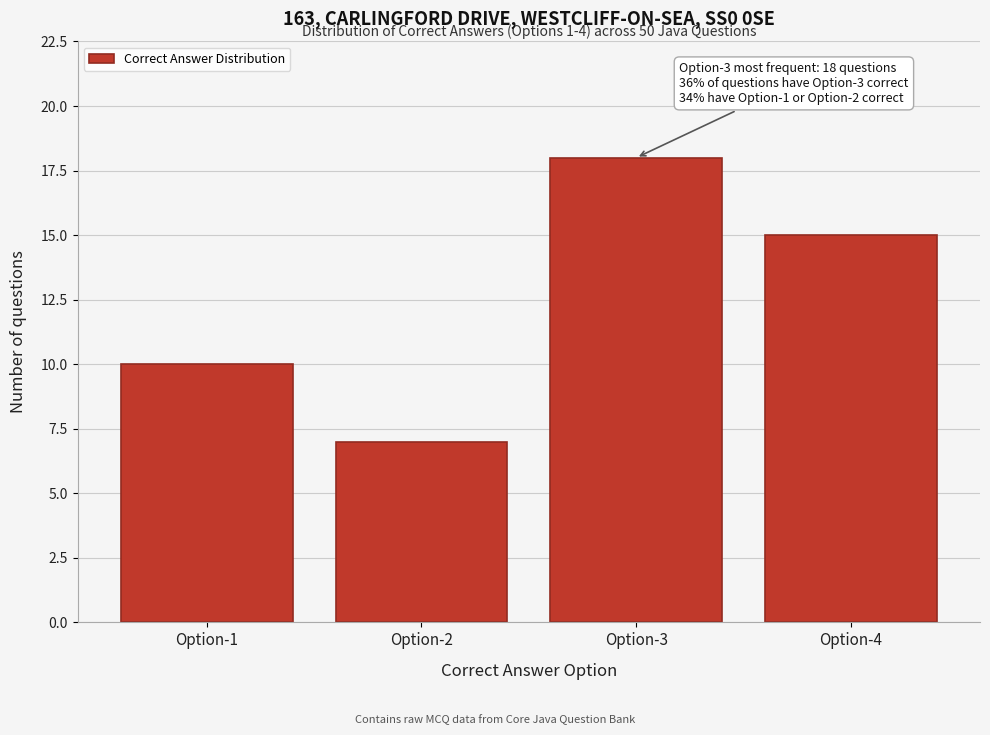

Reading left to right, list all the values displayed in this chart.

10	7	18	15